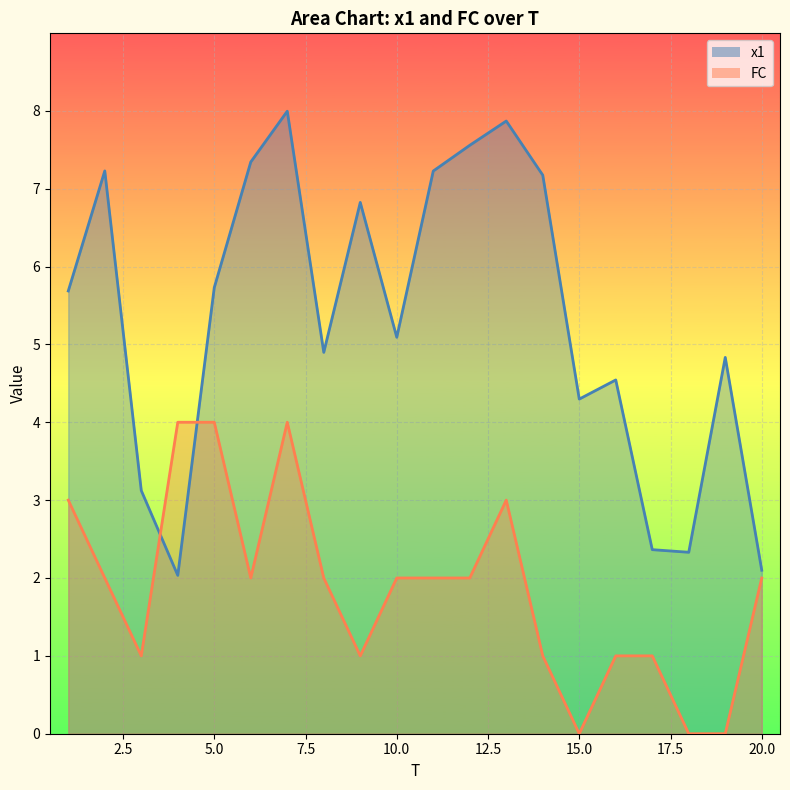

Reading right to left, what are all the values shown in this chart?

x1: 2.1	4.8	2.3	2.4	4.5	4.3	7.2	7.9	7.6	7.2	5.1	6.8	4.9	8.0	7.3	5.7	2.0	3.1	7.2	5.7
FC: 2.0	0.0	0.0	1.0	1.0	0.0	1.0	3.0	2.0	2.0	2.0	1.0	2.0	4.0	2.0	4.0	4.0	1.0	2.0	3.0